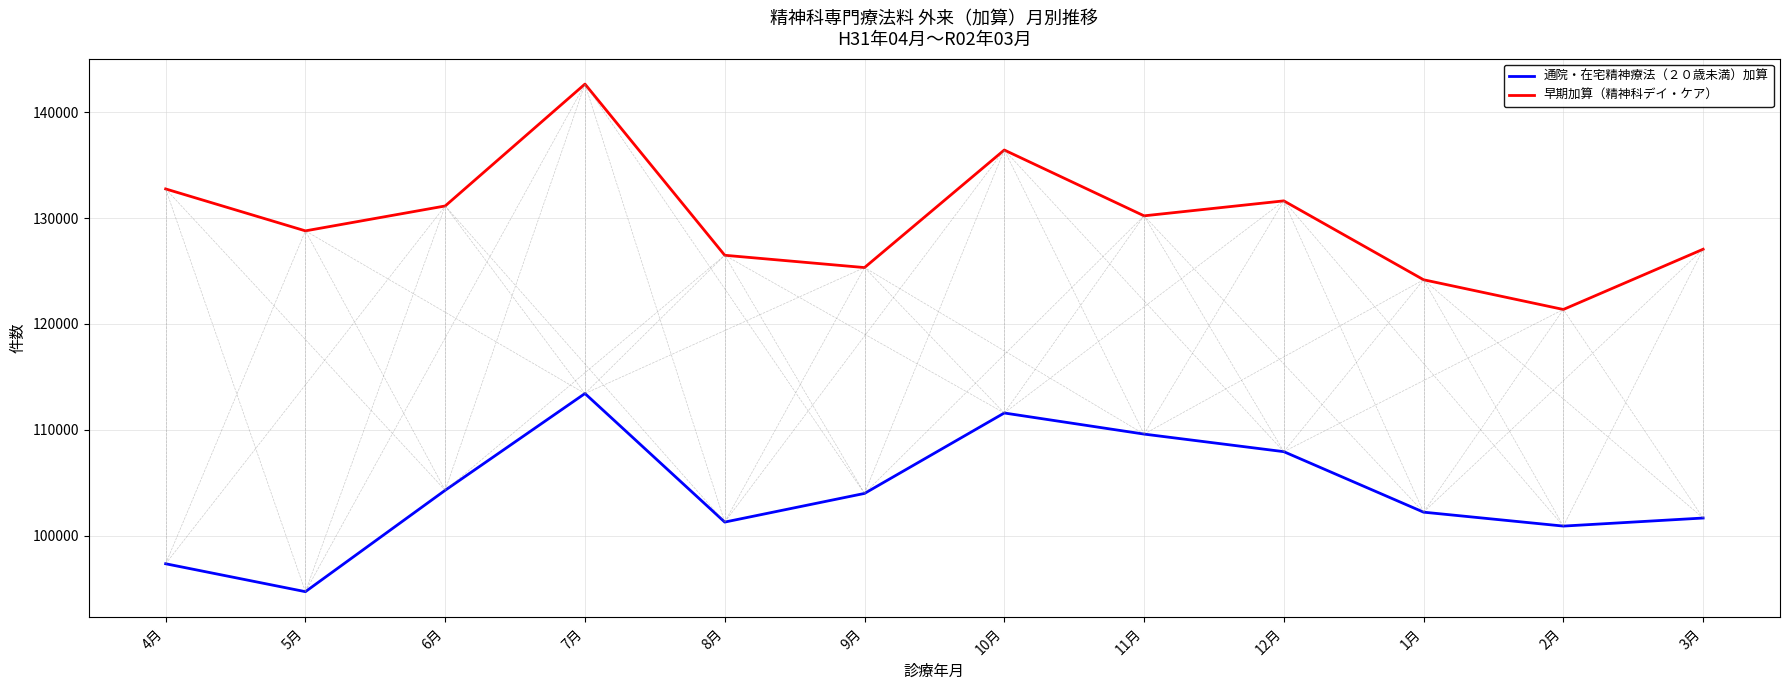

Is the value of 通院・在宅精神療法（２０歳未満）加算 at 8月 greater than the value of 早期加算（精神科デイ・ケア） at 1月?

No